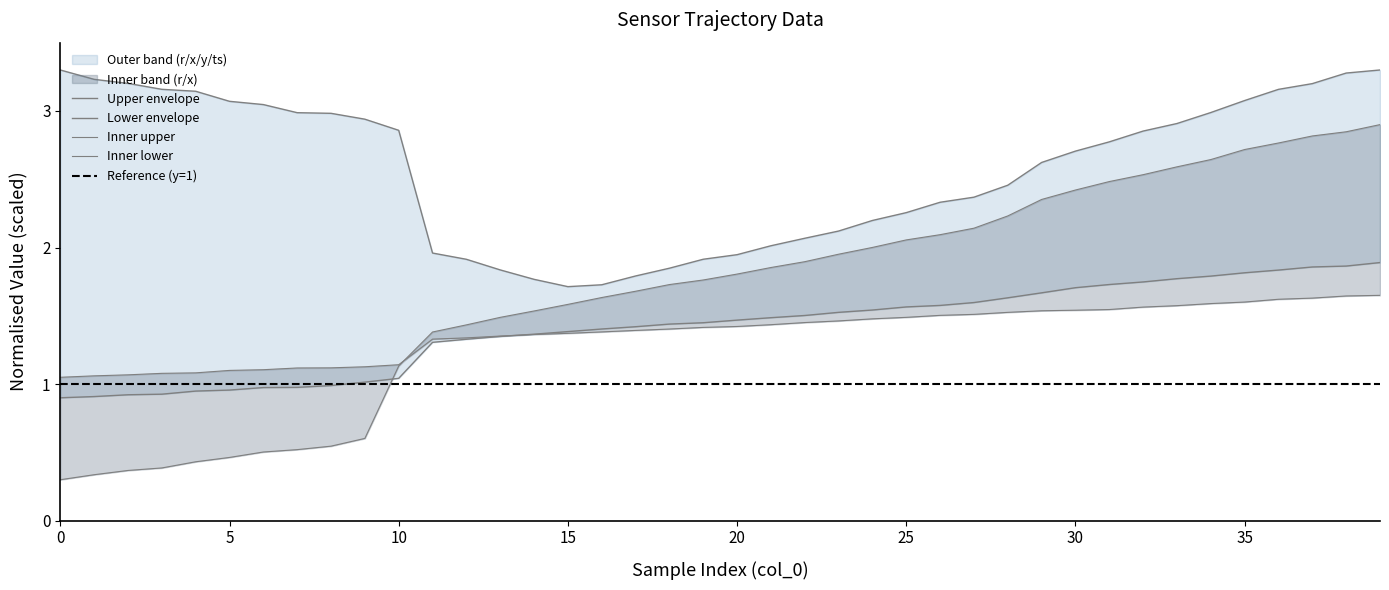

What is the total value across all series at 8?

2.7